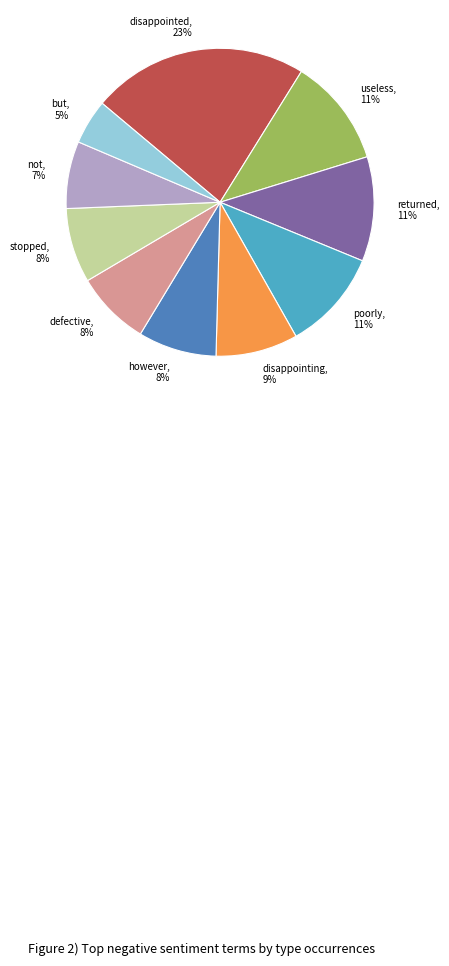

Which has a higher value, not or poorly?

poorly